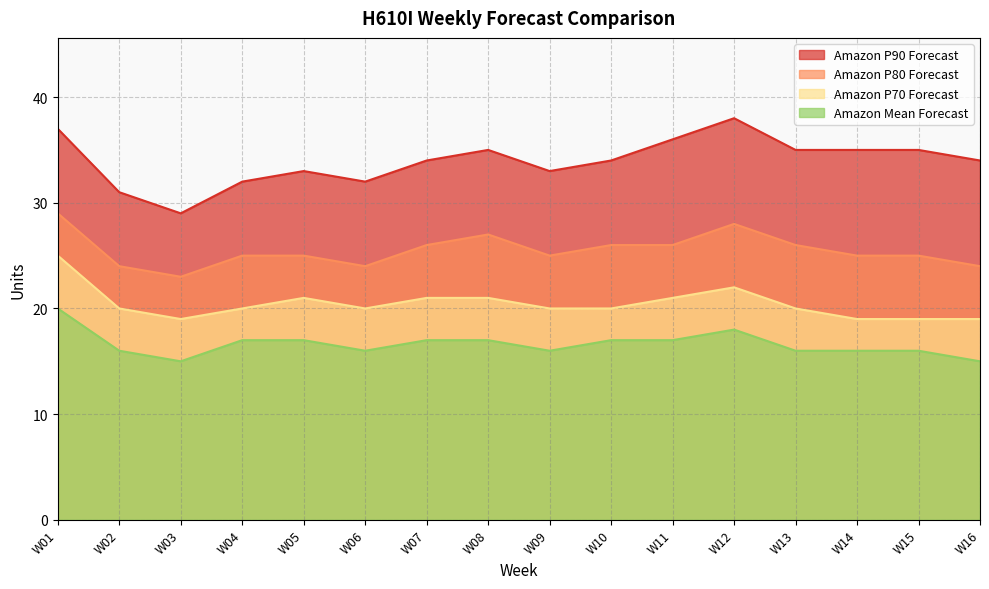

Rank the series by their maximum value, from highest to lowest.

Amazon P90 Forecast, Amazon P80 Forecast, Amazon P70 Forecast, Amazon Mean Forecast